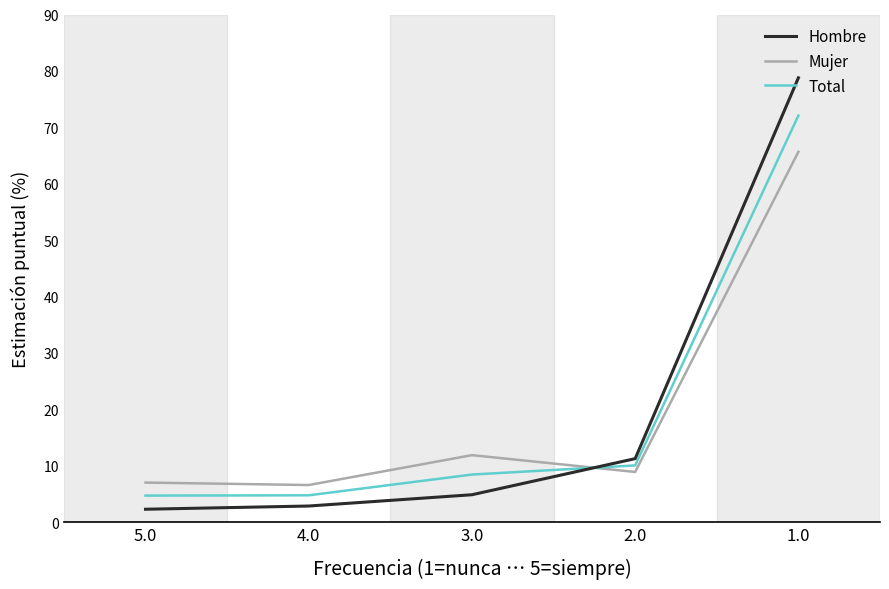

At which category does Mujer reach its first local peak?

3.0